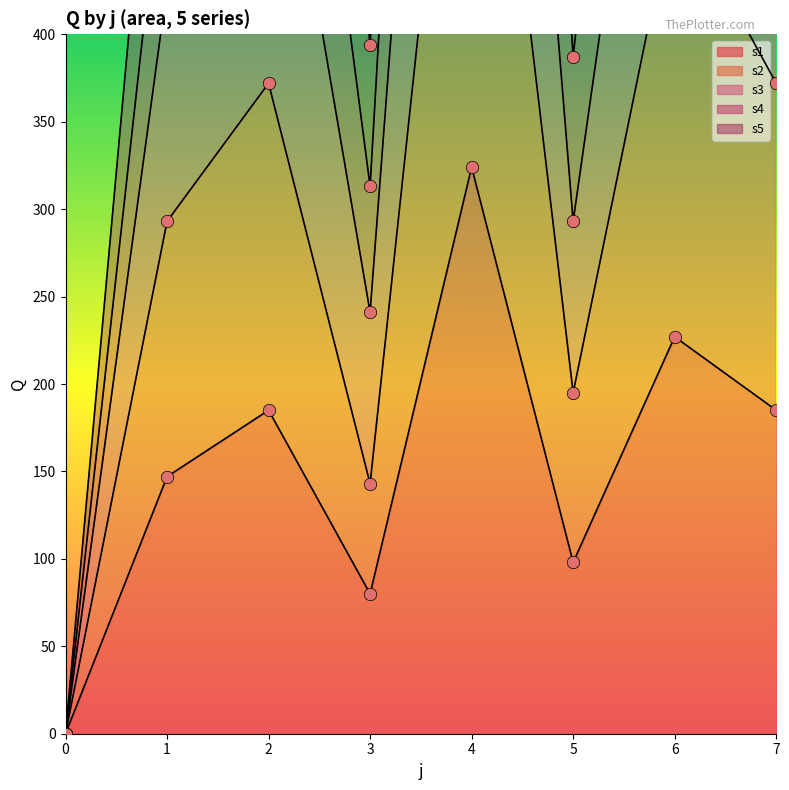

Is the value of s3 at 7 greater than the value of s5 at 6?

Yes